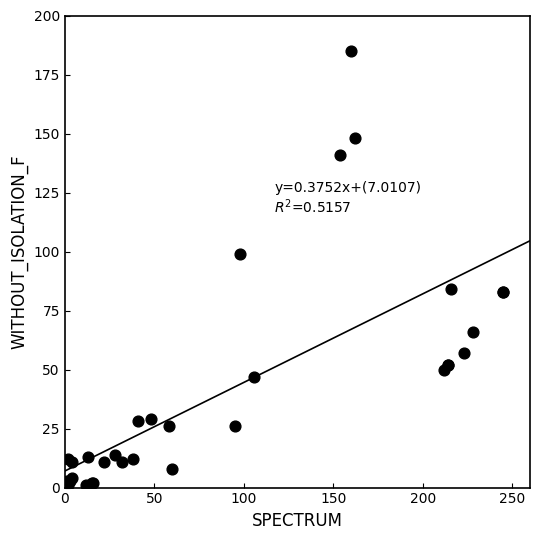

What Y value in the scatter plot is closest to 93?

99